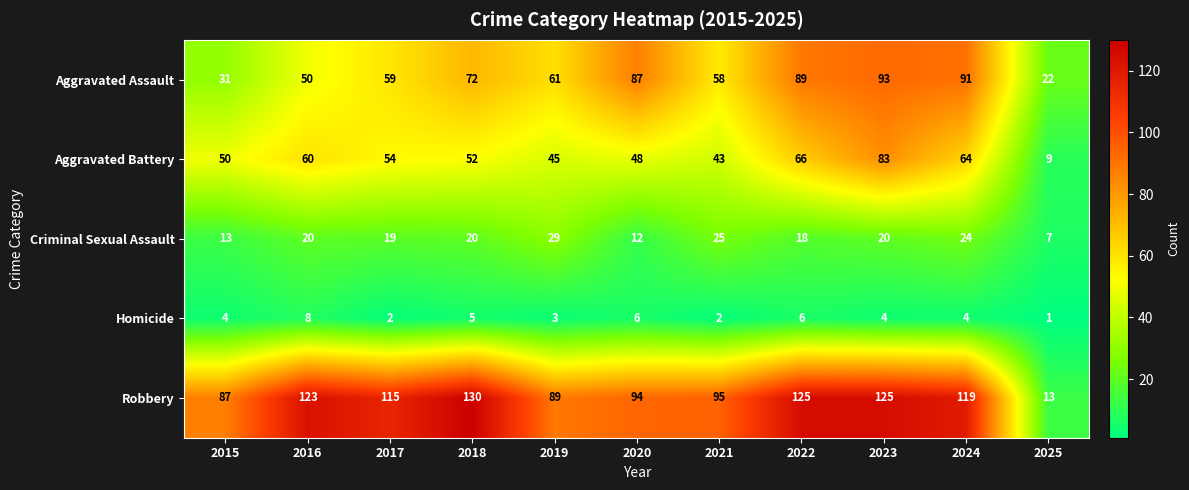

What is the spread (max minus min) of values at 2019?

86